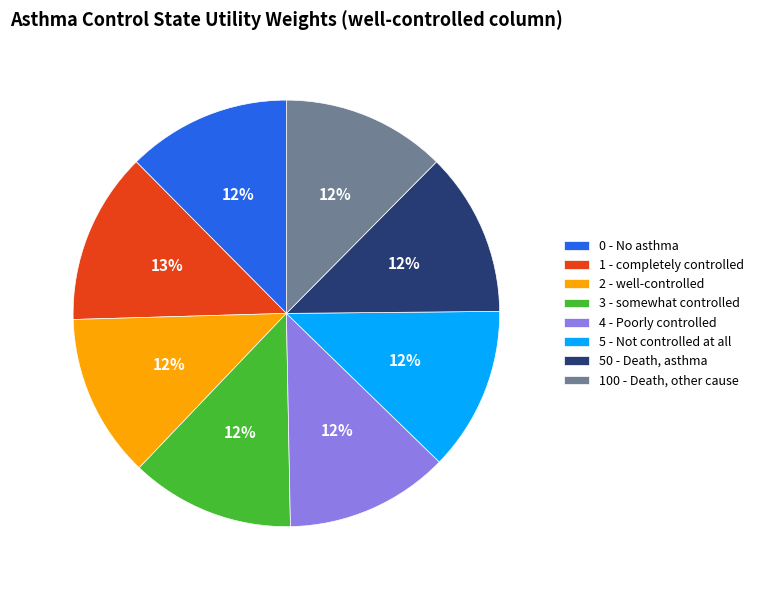

To the nearest percent, what is the difference between the largest and smallest slice percentages?

1%